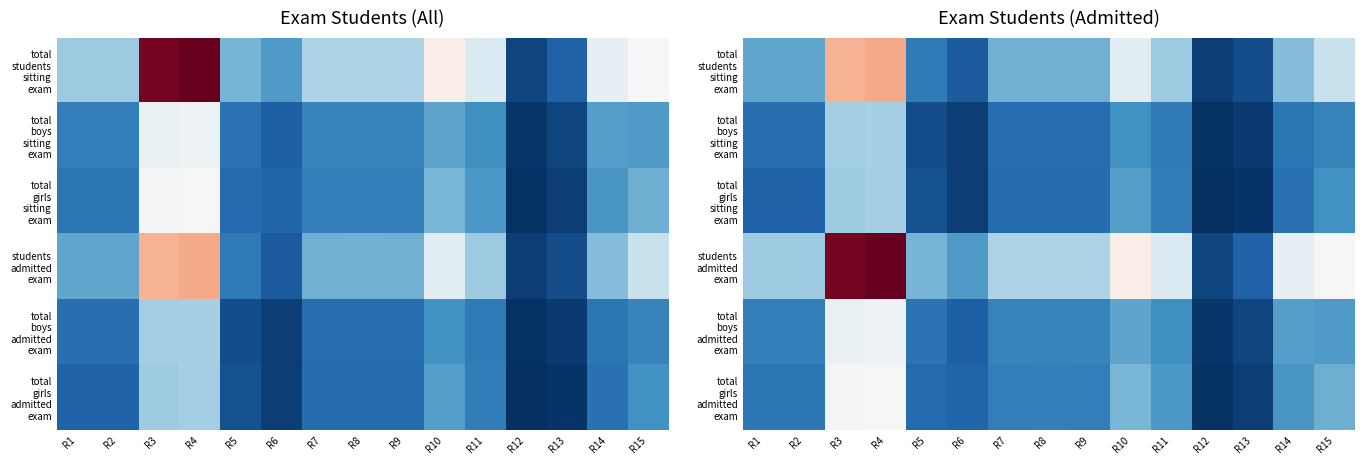

How many values in the students admitted exam series are below 1369?

6